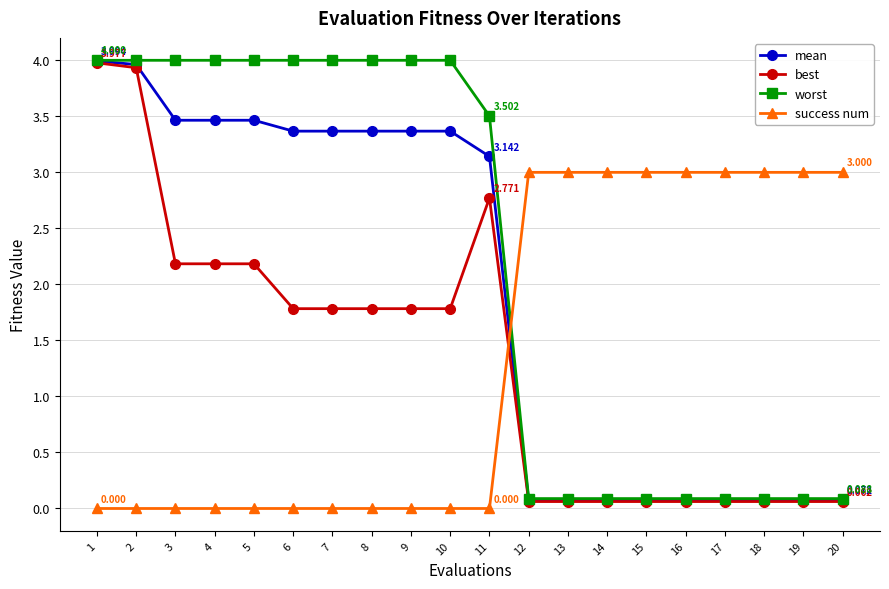

What is the maximum value for worst?

4.0